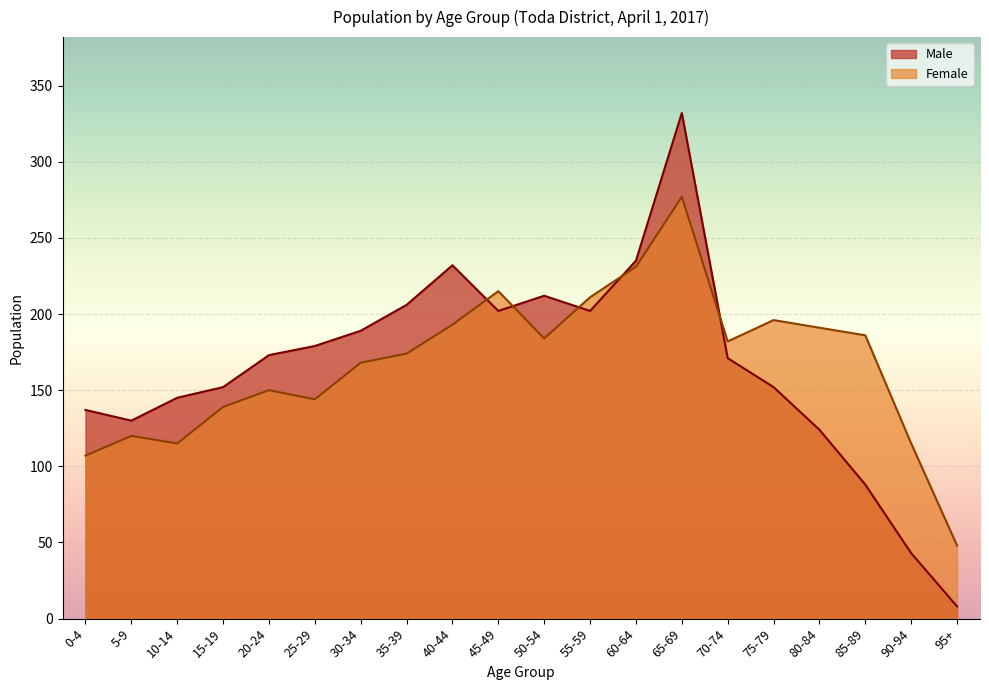

What is the spread (max minus min) of values at 65-69?

55